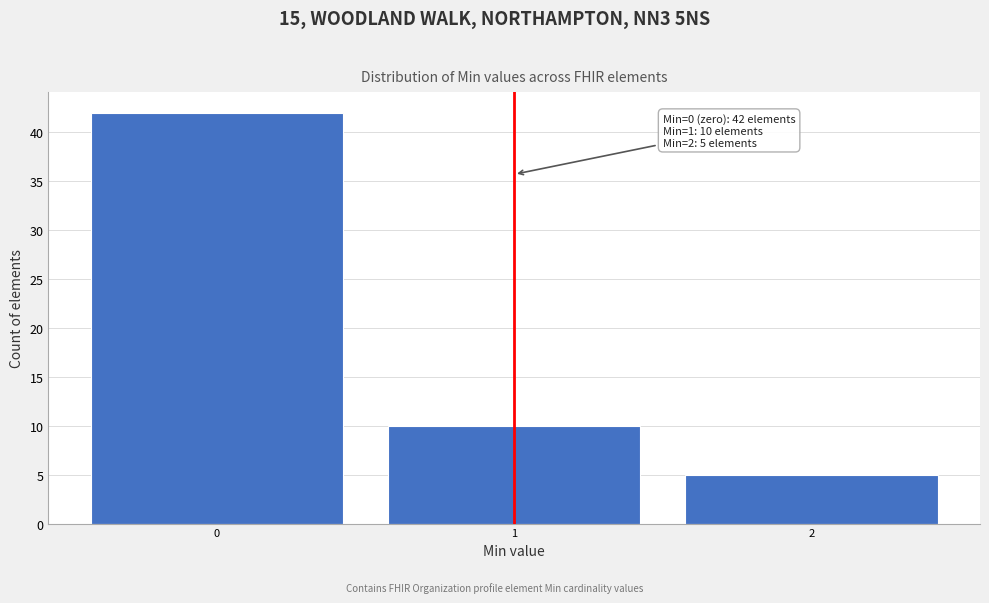

Over which range of the x-axis is the bar tallest?

-0.5 to 0.5